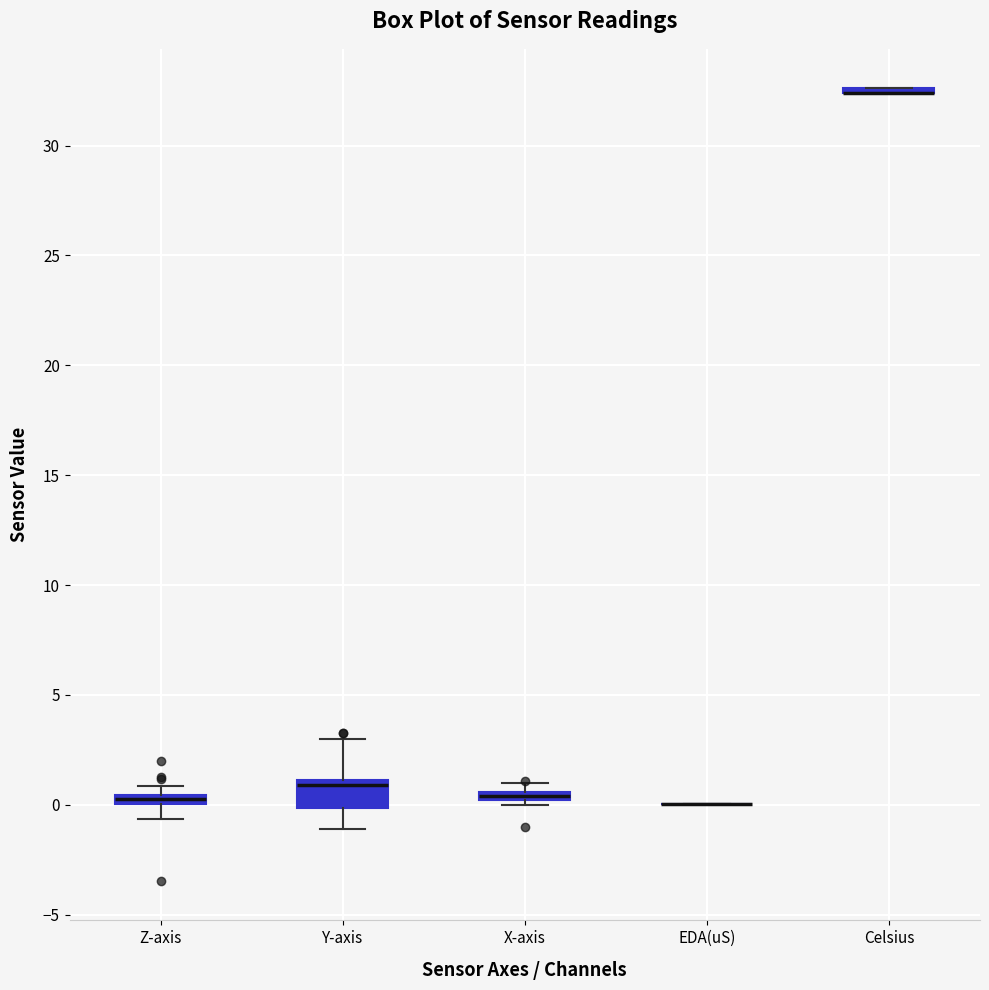

Comparing the boxes themselves (not the whiskers), which one is the tallest?

Y-axis